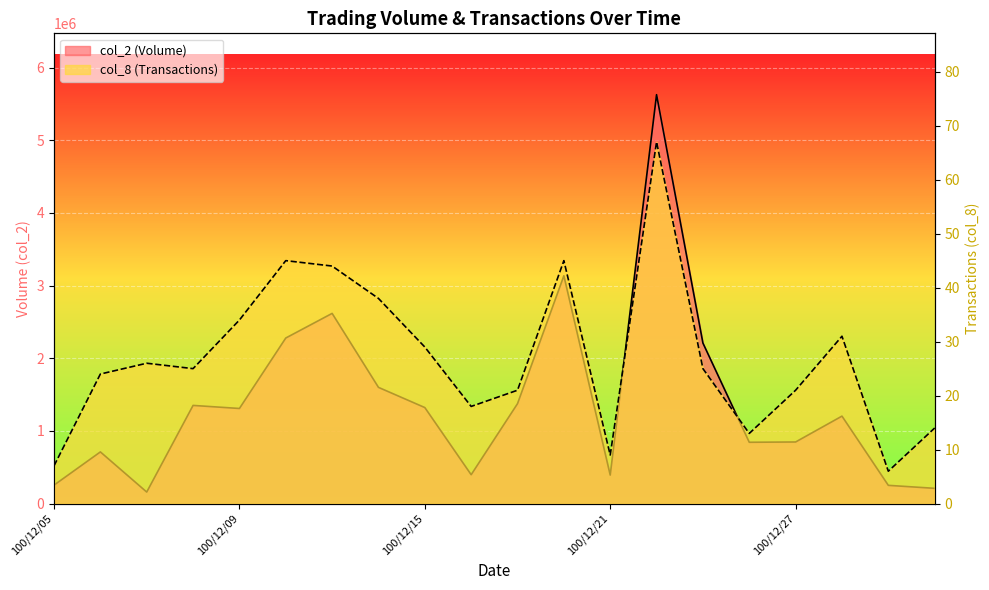

What is the difference between the maximum and second lowest values in the col_2 series?

5417550